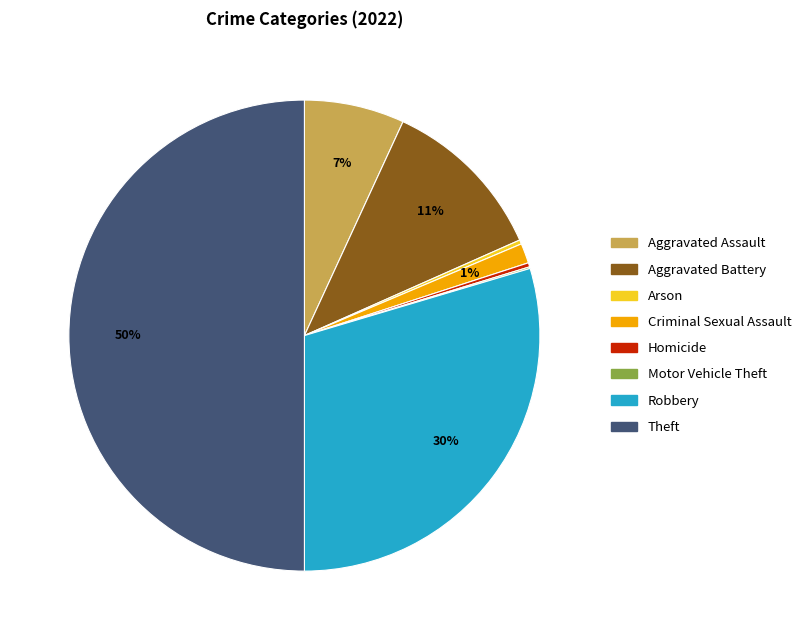

Which slice is the largest?

Theft